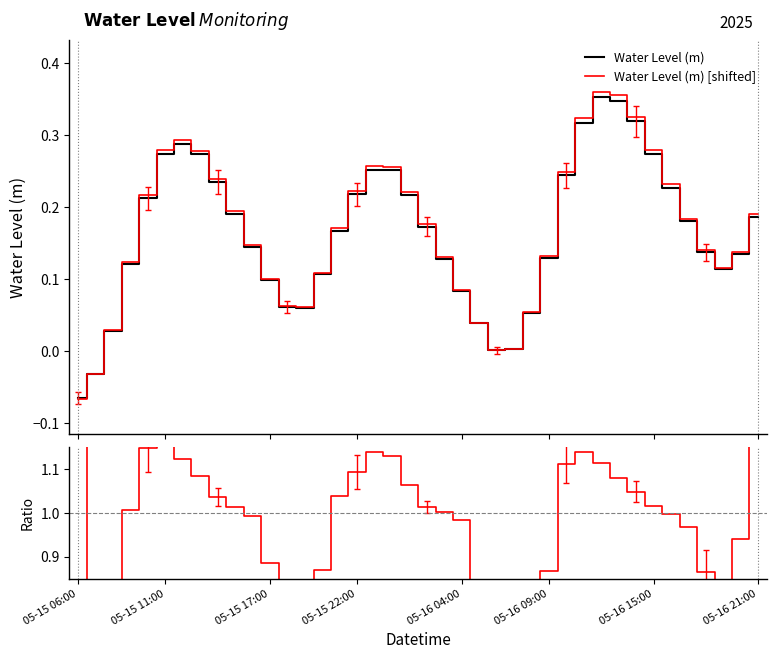

Is it true that Water Level (m) [shifted] equals 0.1 at 29?

False